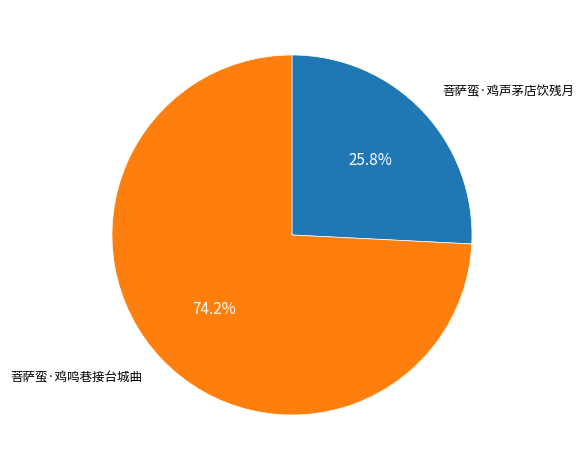

To the nearest percent, what portion does 菩萨蛮·鸡声茅店饮残月 represent?

26%